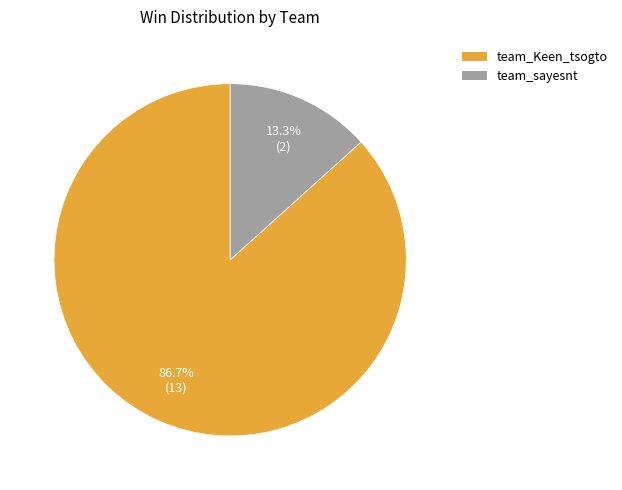

To the nearest percent, what percentage of the pie is team_Keen_tsogto?

87%